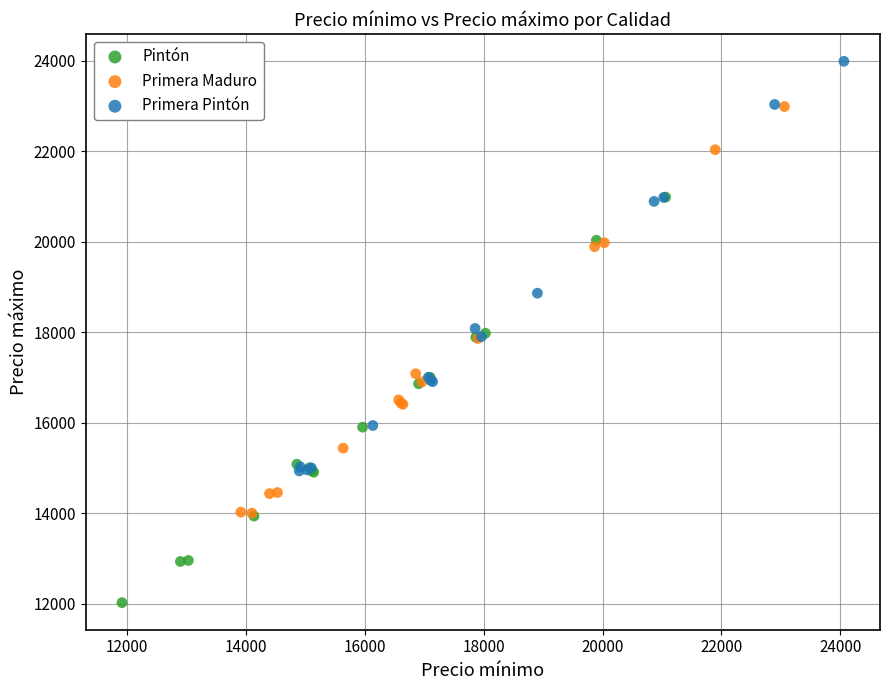

Which series reaches the maximum Y coordinate?

Primera Pintón